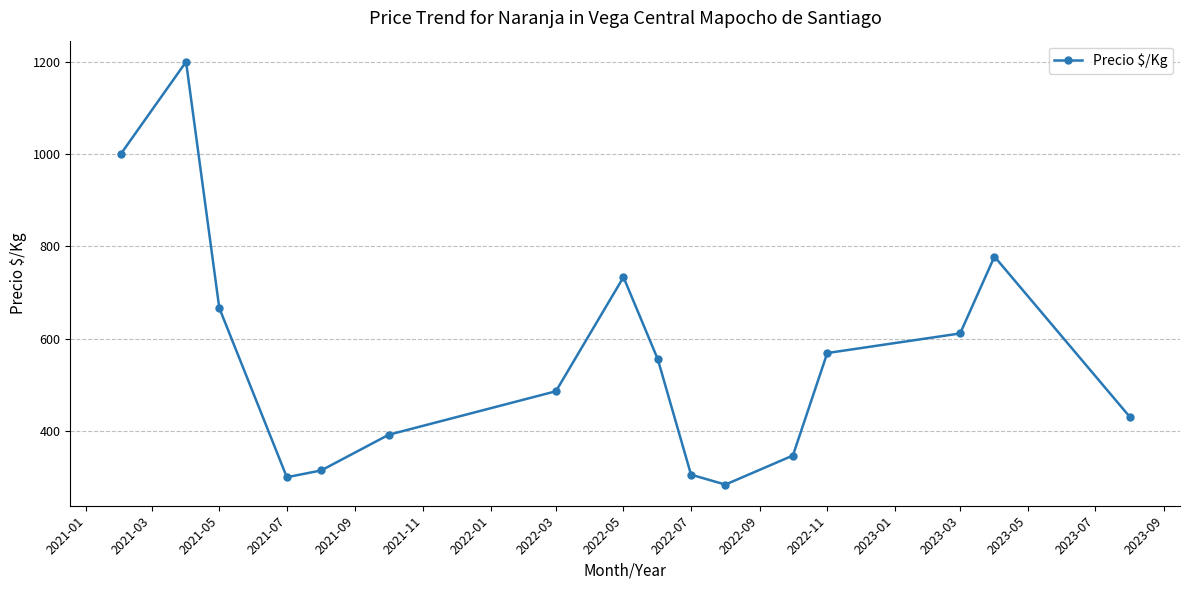

What is the difference between the maximum and minimum values?

916.0